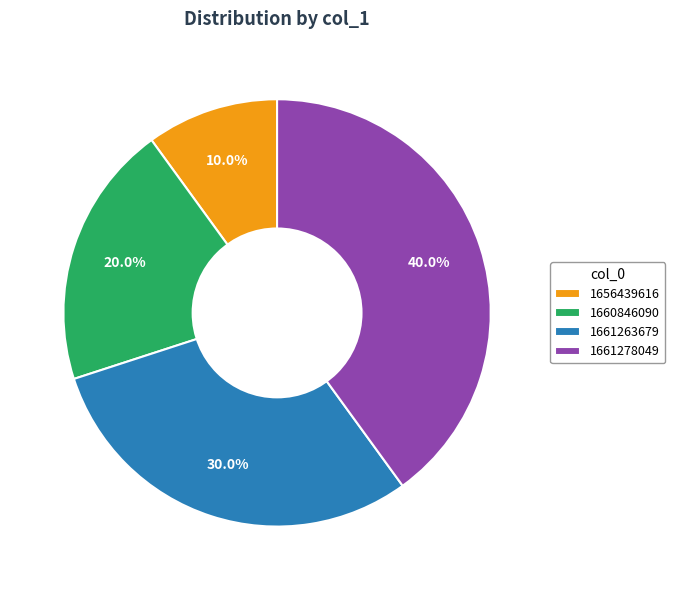

To the nearest percent, what is the average slice percentage?

25%